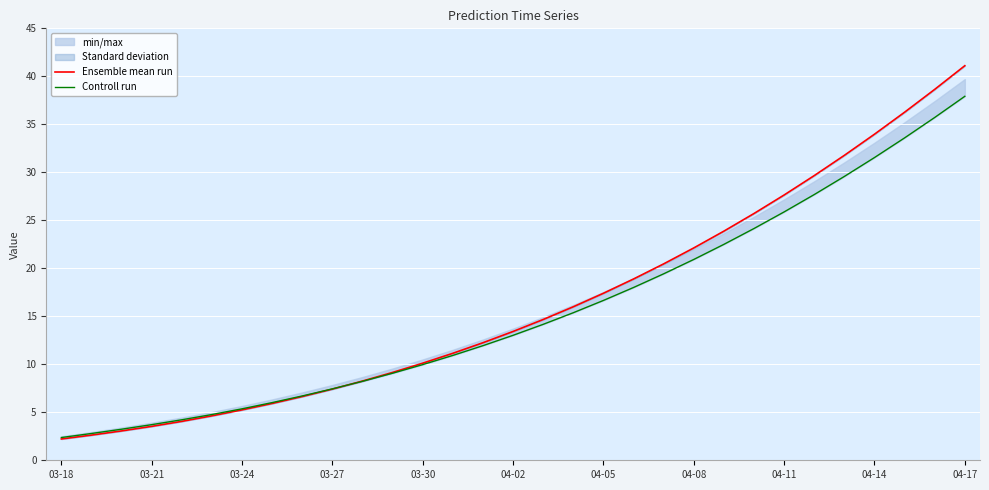

The Ensemble mean run series shows 58.6 at 04-14. True or false?

False